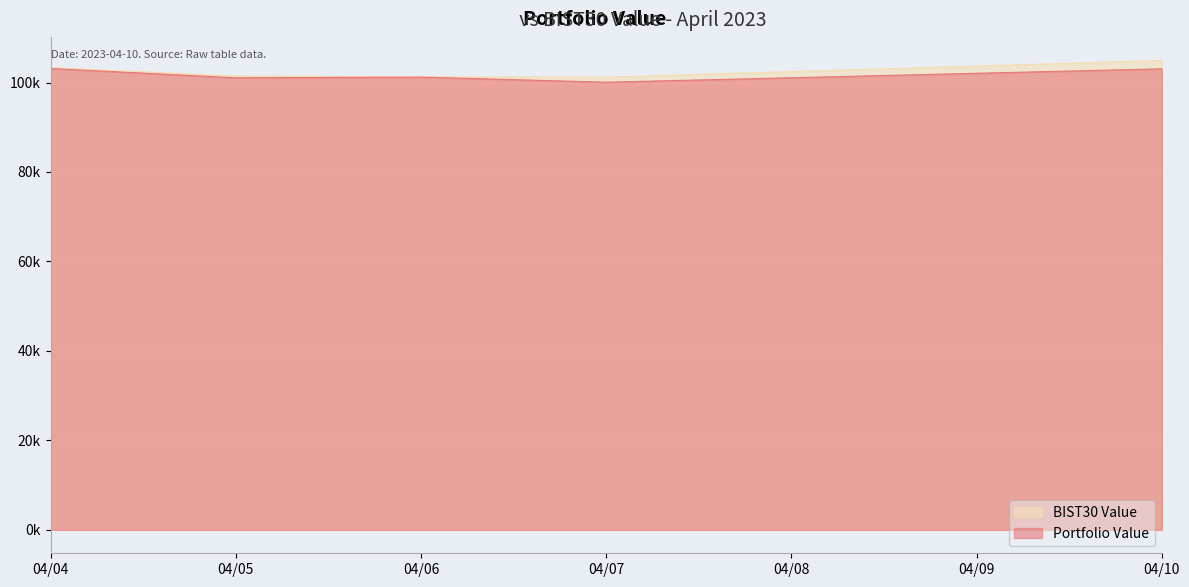

Is the value of BIST30 Value at 04/05 greater than the value of Portfolio Value at 04/10?

No